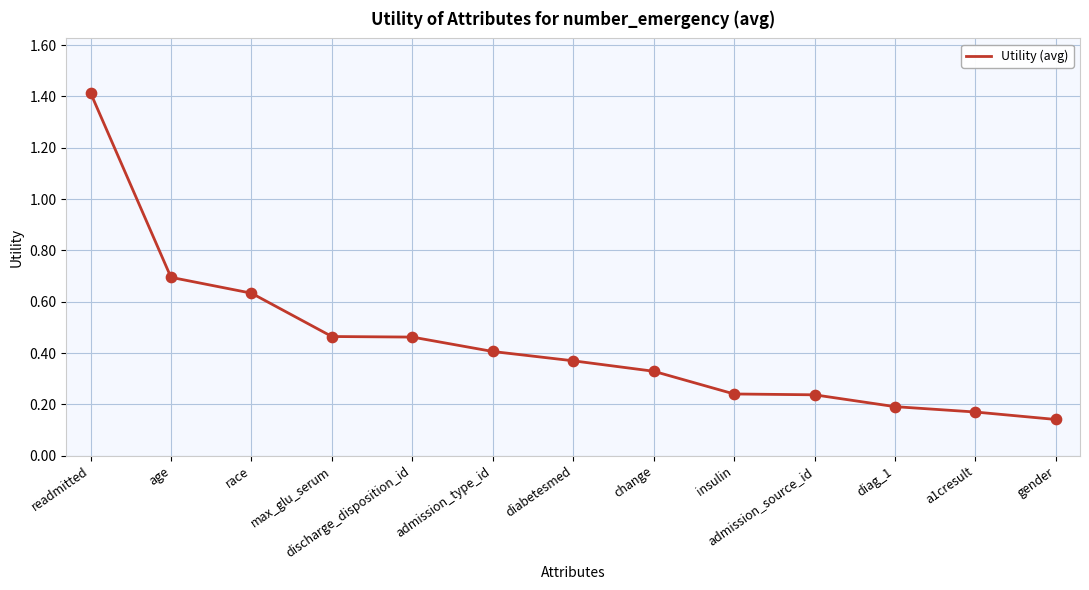

Which has a higher value, admission_type_id or admission_source_id?

admission_type_id